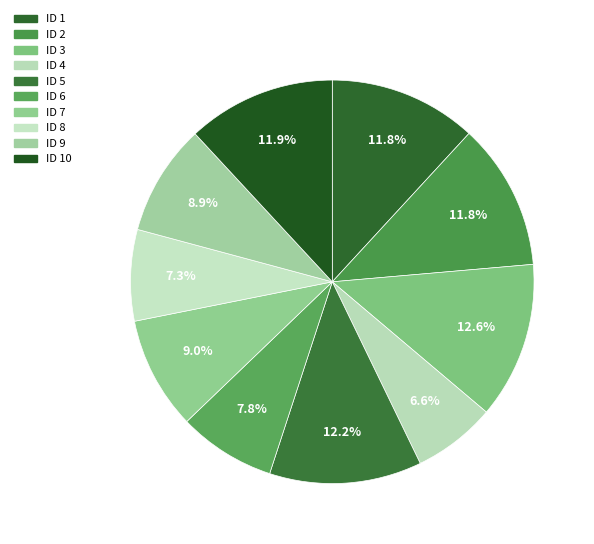

How many segments does this pie chart have?

10